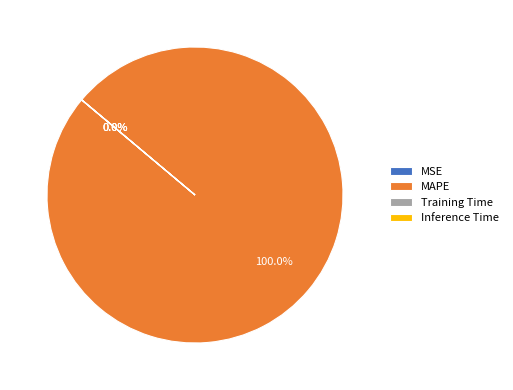

Which slice represents more than half of the pie?

MAPE